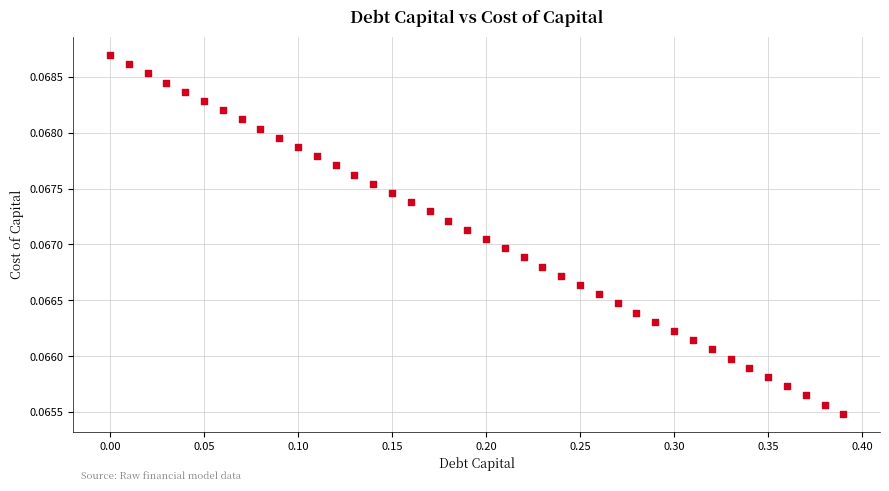

What is the range of X values (max minus min)?

0.4